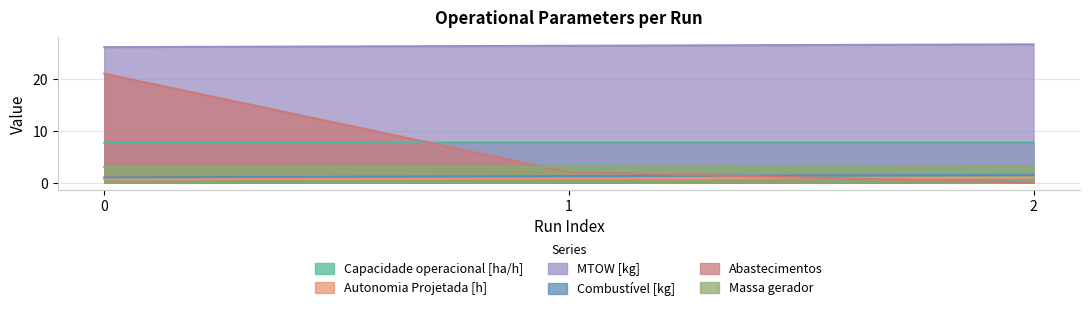

What is the value of the Combustível [kg] point at the 3rd from the left?

1.5